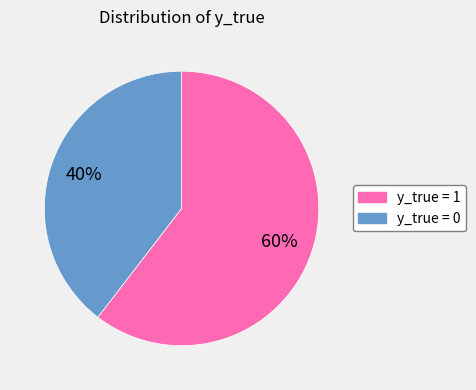

Does any single category account for the majority?

Yes